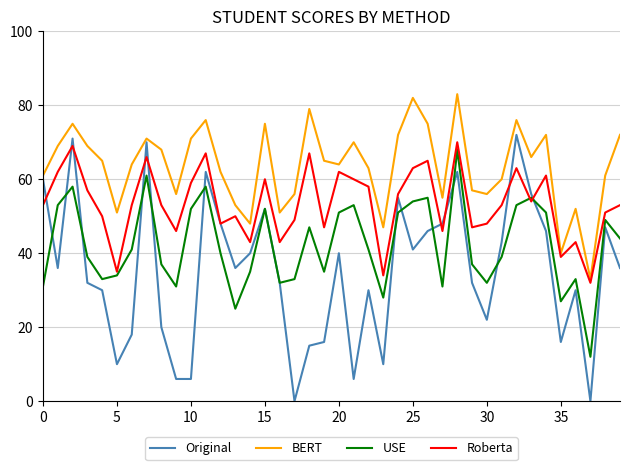

Reading left to right, extract all data points from this chart.

Original: 60	36	71	32	30	10	18	70	20	6	6	62	48	36	40	52	32	0	15	16	40	6	30	10	55	41	46	48	62	32	22	43	72	56	46	16	30	0	47	36
BERT: 61	69	75	69	65	51	64	71	68	56	71	76	62	53	48	75	51	56	79	65	64	70	63	47	72	82	75	55	83	57	56	60	76	66	72	40	52	33	61	72
USE: 31	53	58	39	33	34	41	61	37	31	52	58	40	25	35	52	32	33	47	35	51	53	41	28	51	54	55	31	68	37	32	39	53	55	51	27	33	12	49	44
Roberta: 53	62	69	57	50	35	53	66	53	46	59	67	48	50	43	60	43	49	67	47	62	60	58	34	56	63	65	46	70	47	48	53	63	54	61	39	43	32	51	53